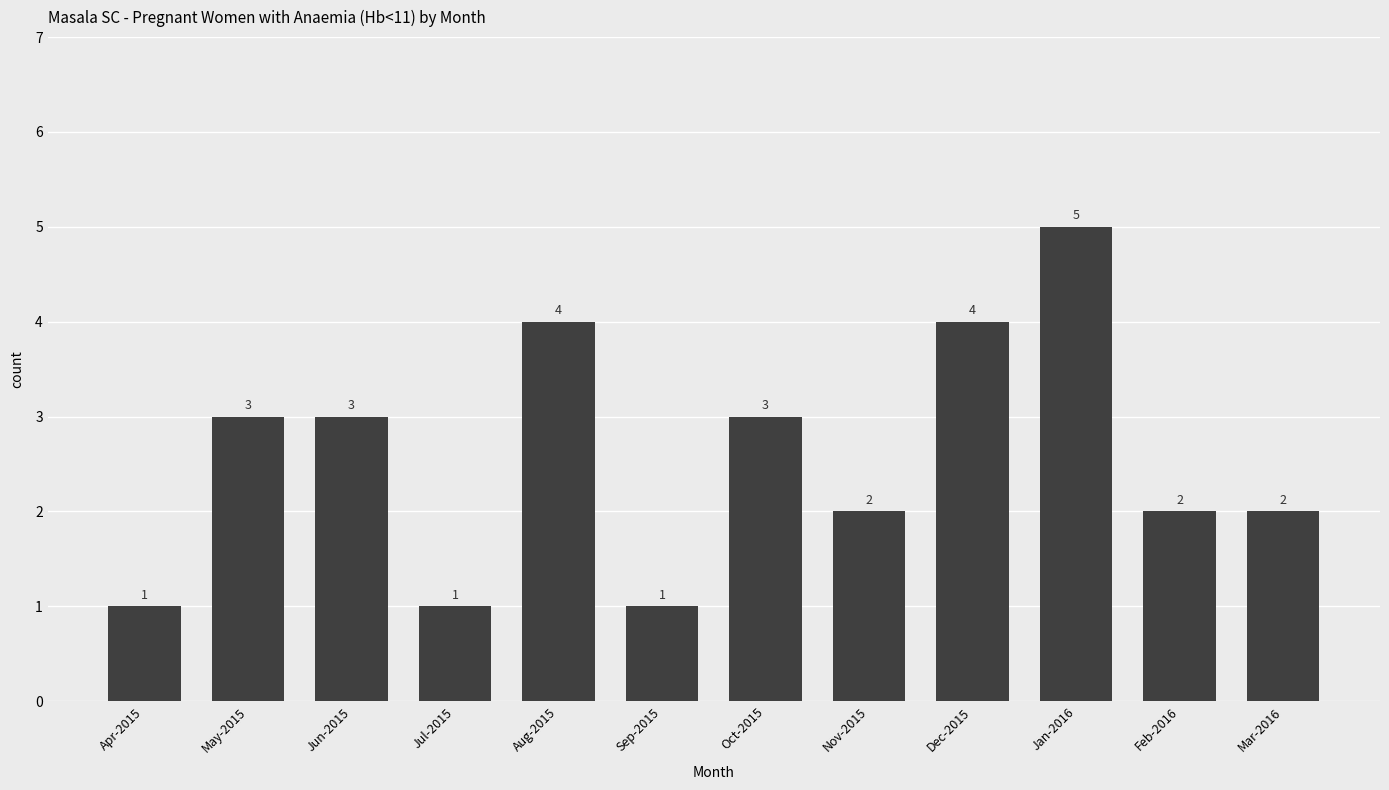

What value does the data have at Dec-2015?

4